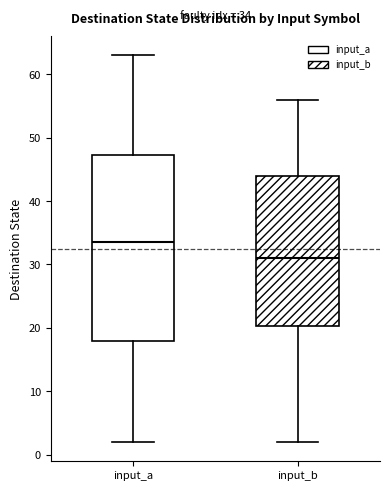

Comparing the boxes themselves (not the whiskers), which one is the tallest?

input_a